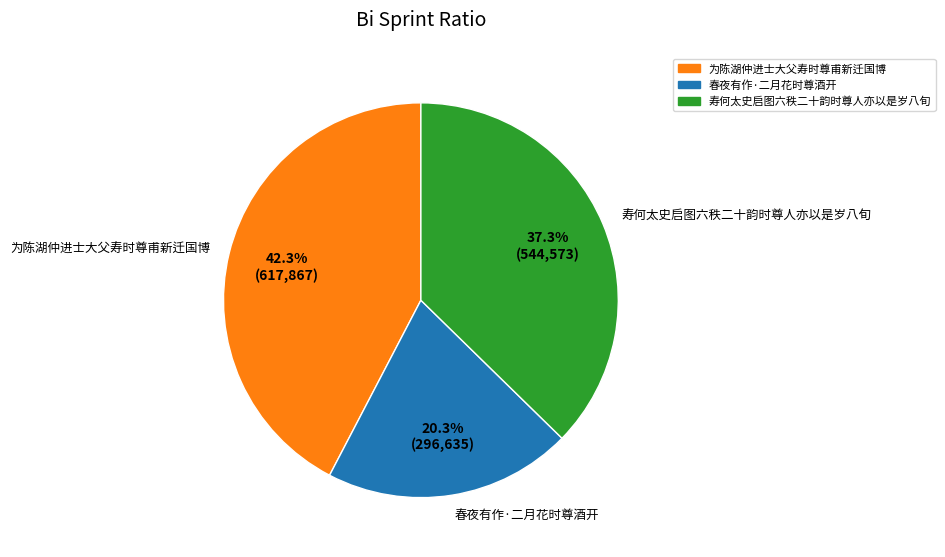

Is there a majority slice in this chart?

No